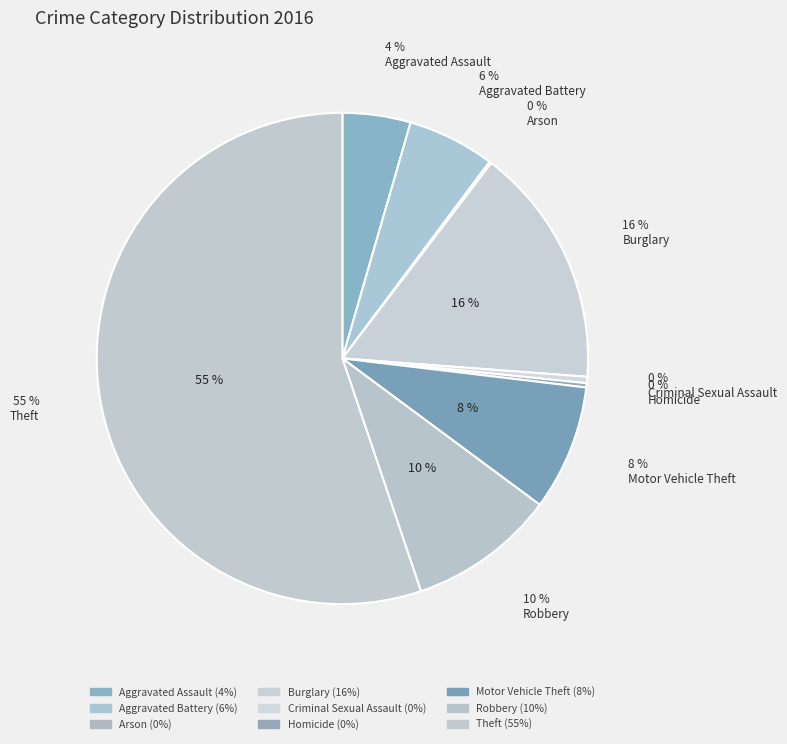

Which category has the biggest portion of the pie?

Theft